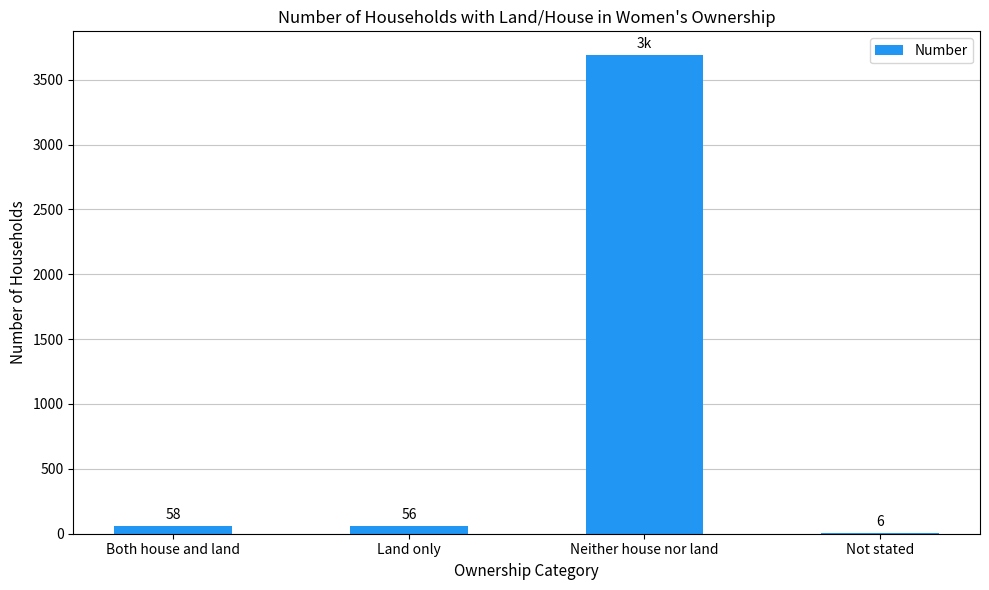

Reading left to right, extract all data points from this chart.

Both house and land=58	Land only=56	Neither house nor land=3688	Not stated=6